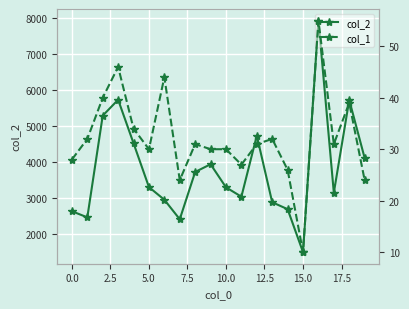

The col_1 series shows 26 at 14. True or false?

True